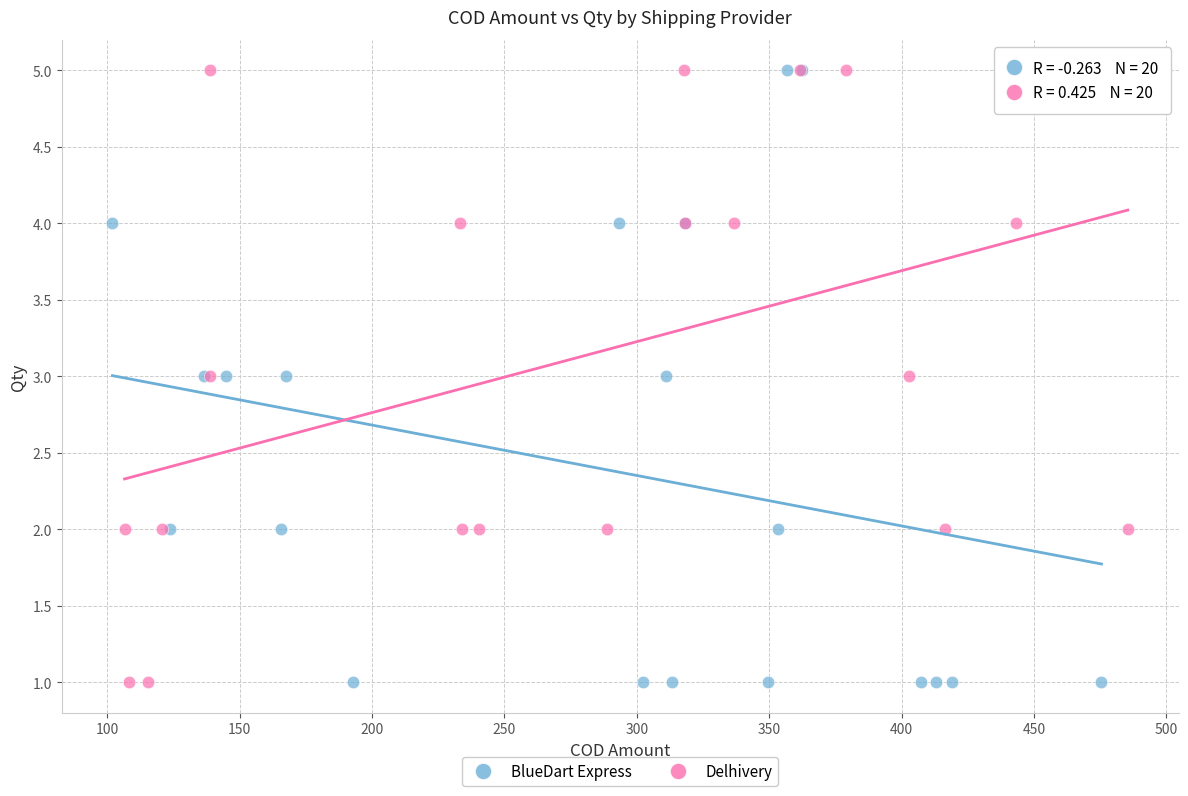

What are all the series names shown in the legend?

BlueDart Express, Delhivery